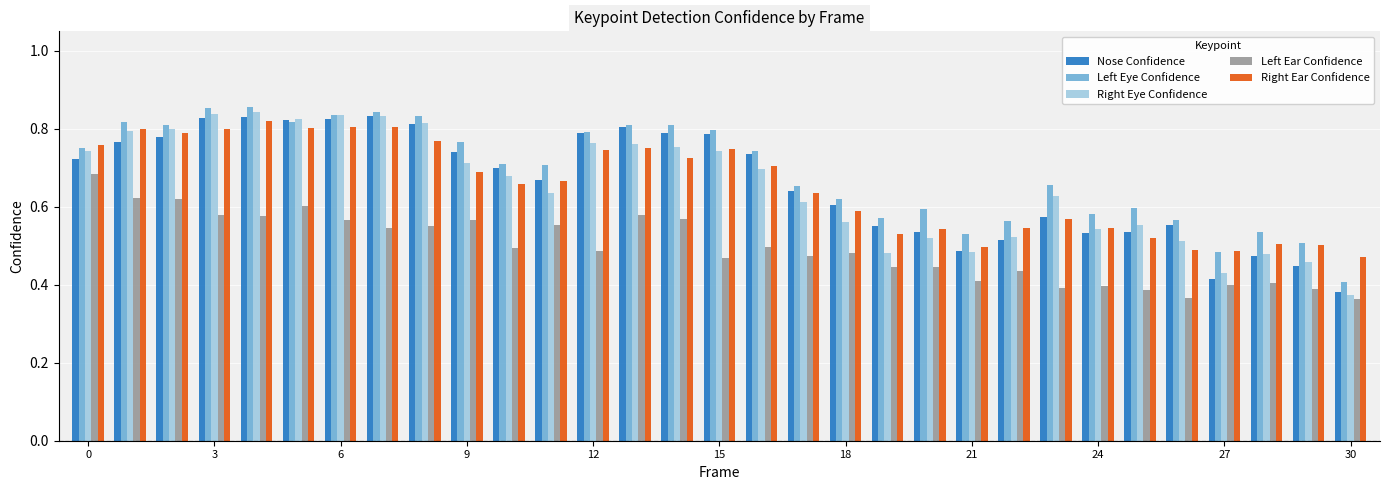

What is the difference between the maximum and second lowest values in the Right Ear Confidence series?

0.3